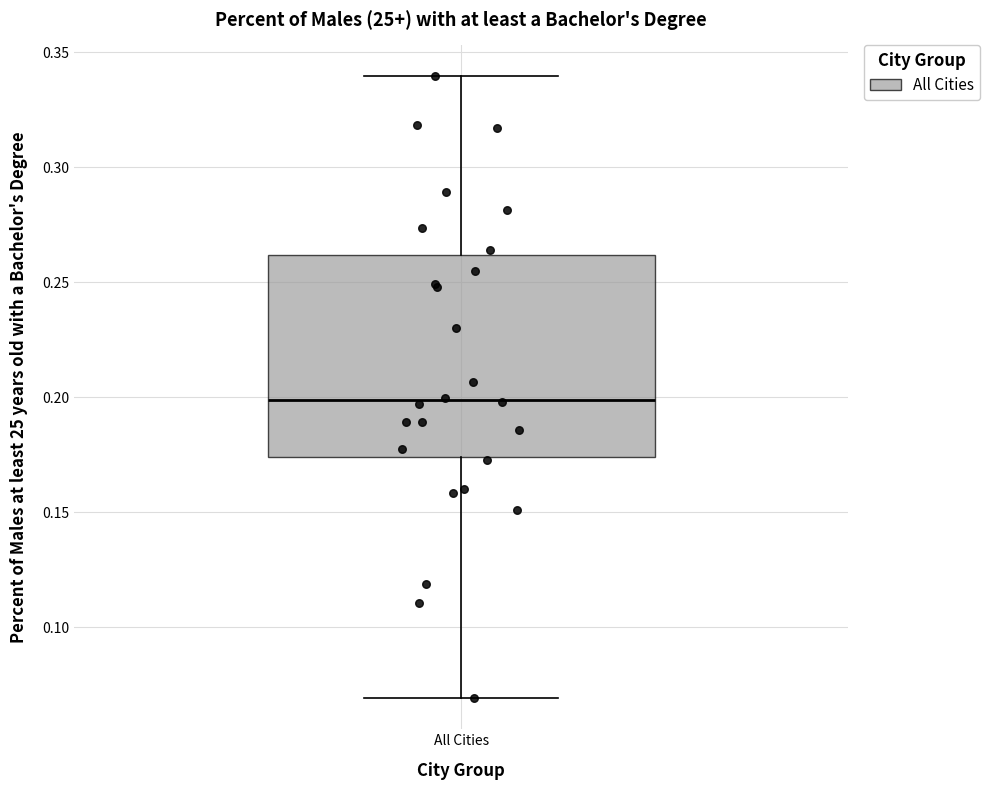

Where is the lower edge of the box for All Cities on the y-axis? The values are not printed on the chart, so give them approximately, as read against the axis.

0.175